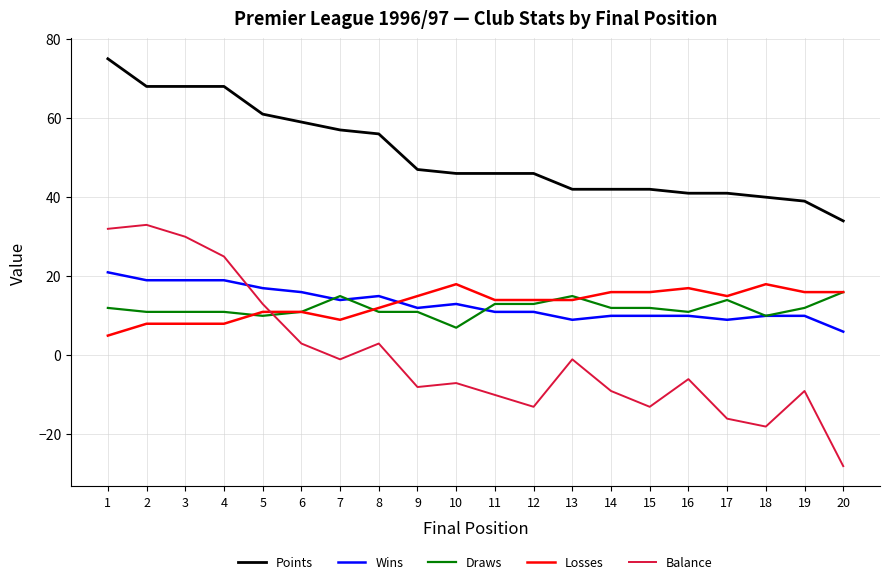

What is the sum of all Losses values?

261